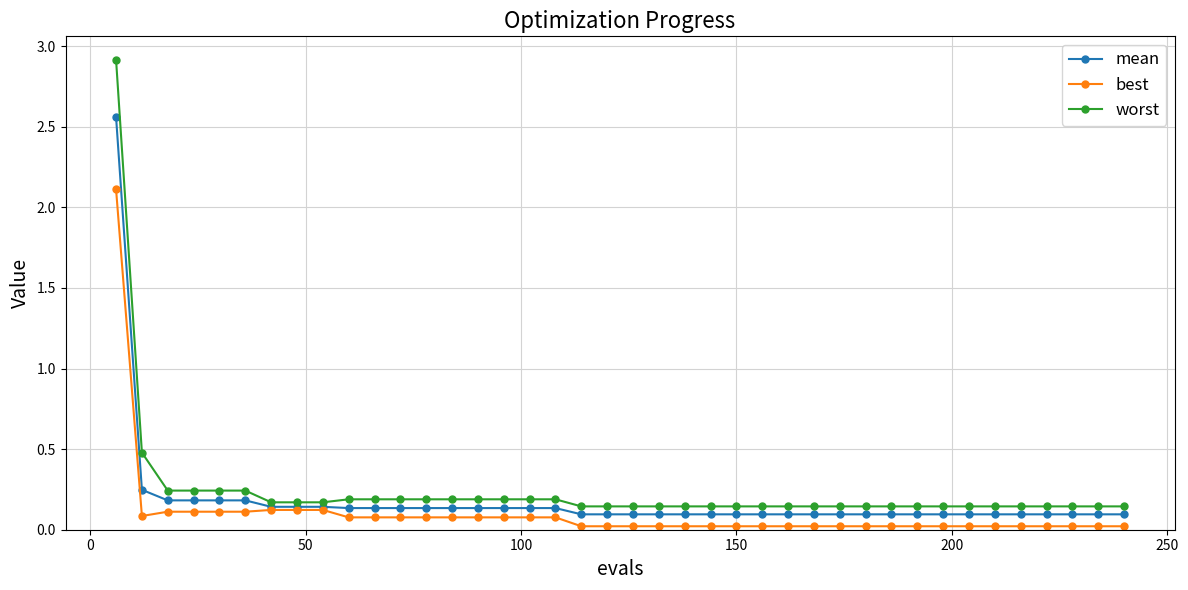

Which series has the largest range (max minus min)?

worst